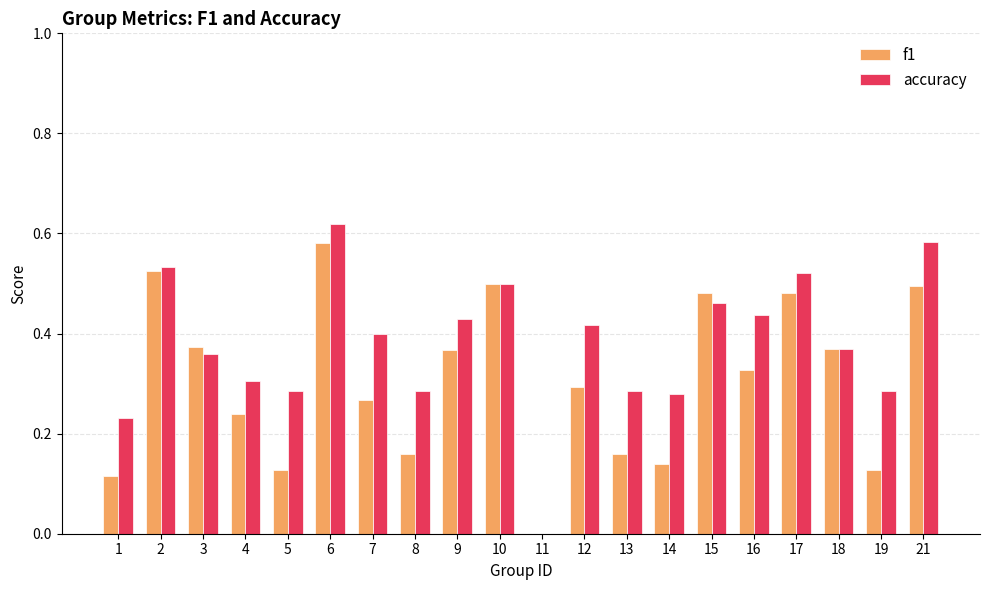

Which series has the largest total across all categories?

accuracy